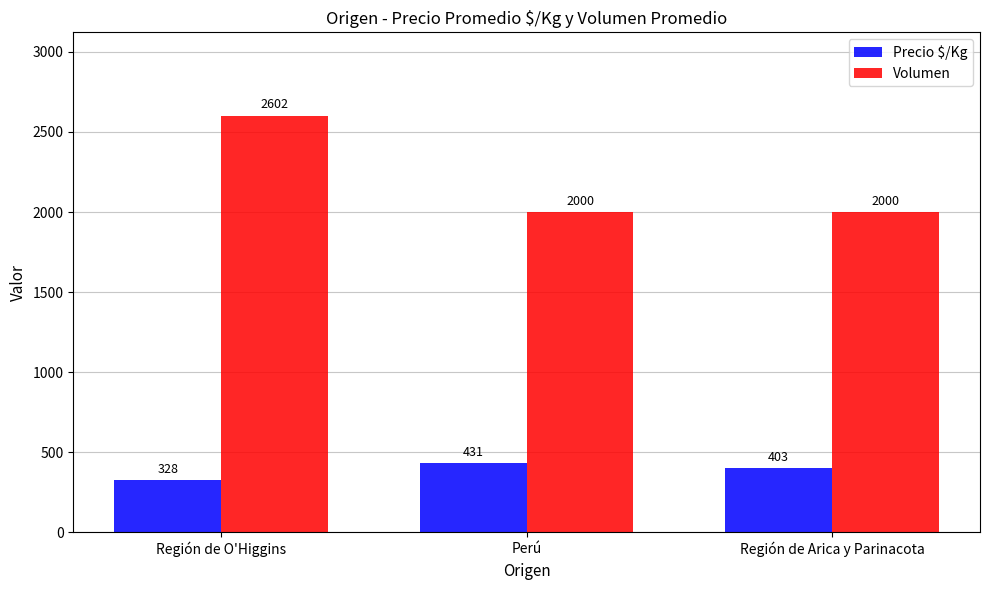

Read the Precio $/Kg value at Región de Arica y Parinacota, to the nearest 50.

400